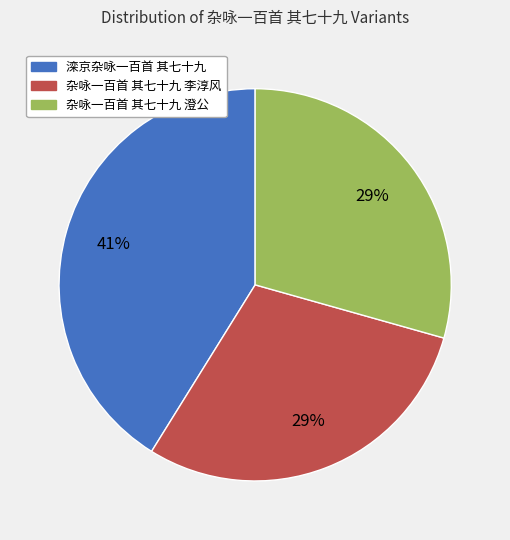

Count the number of slices in the pie.

3